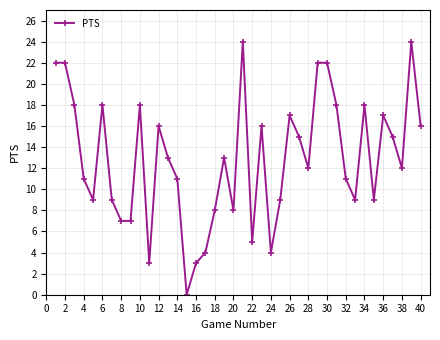

What is the maximum value shown in the chart?

24